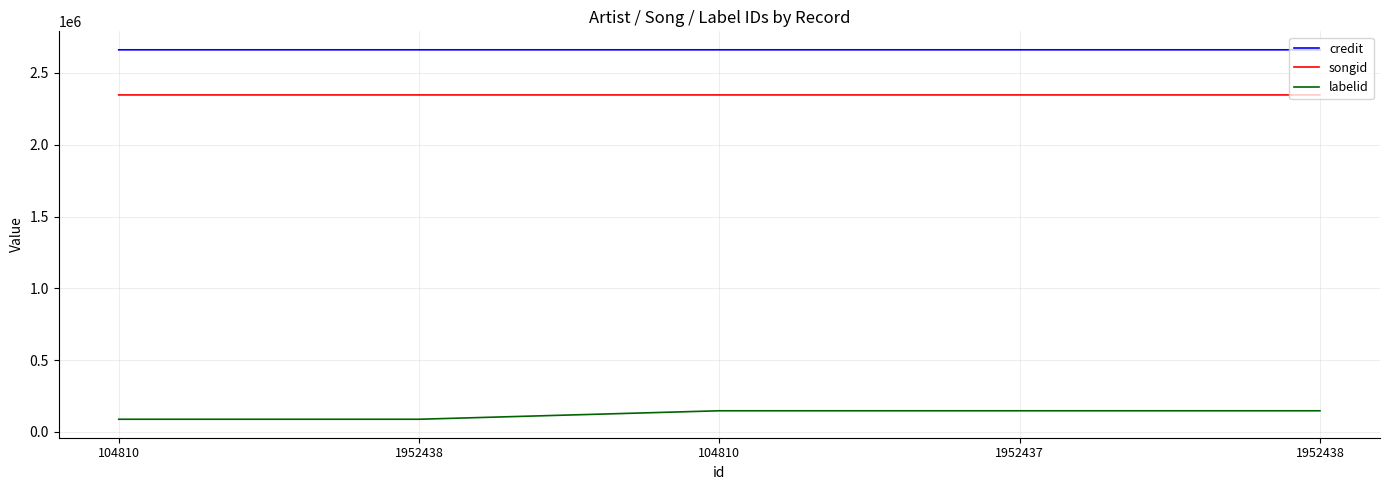

Rank the series by their maximum value, from highest to lowest.

credit, songid, labelid